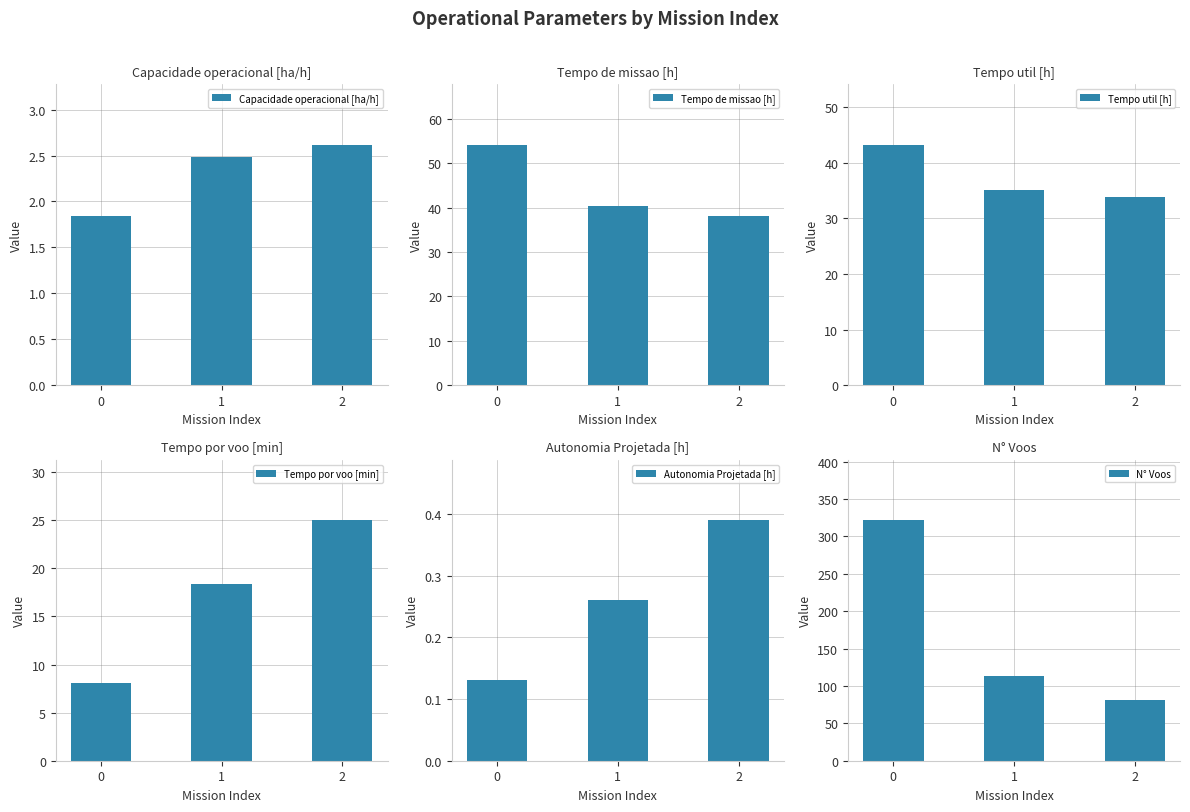

Reading right to left, list all the values displayed in this chart.

Capacidade operacional [ha/h]: 2=2.6	1=2.5	0=1.8
Tempo de missao [h]: 2=38.2	1=40.3	0=54.2
Tempo util [h]: 2=33.8	1=35.0	0=43.2
Tempo por voo [min]: 2=25.0	1=18.4	0=8.1
Autonomia Projetada [h]: 2=0.4	1=0.3	0=0.1
N° Voos: 2=81.0	1=114.0	0=322.0